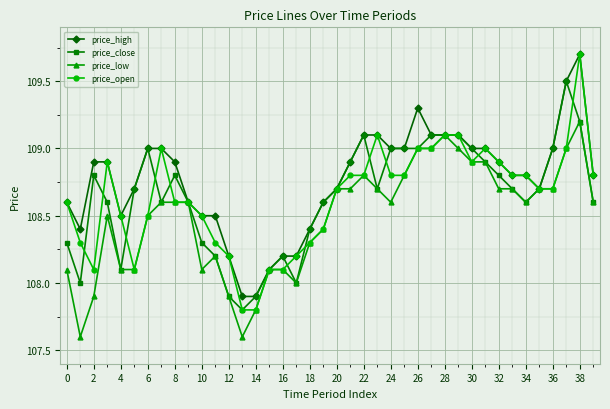

What is the maximum value for price_close?

109.5